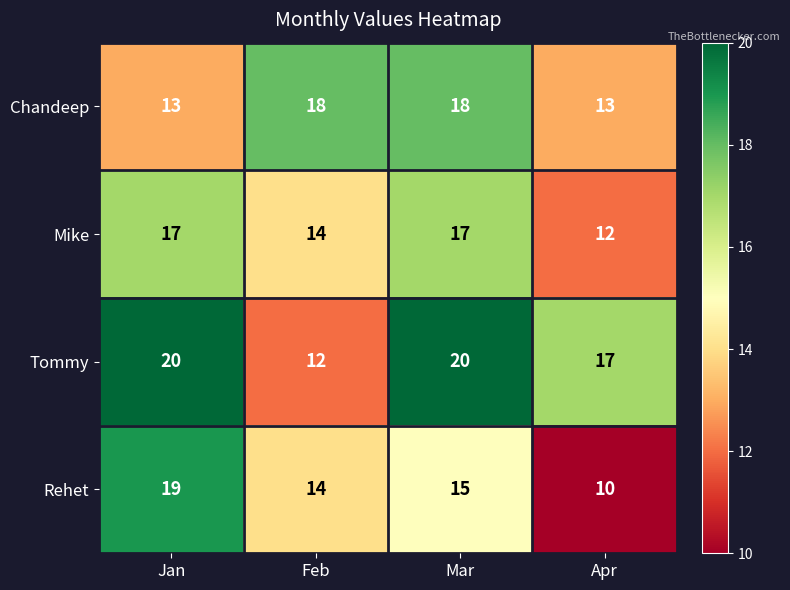

What is the smallest value displayed?

10